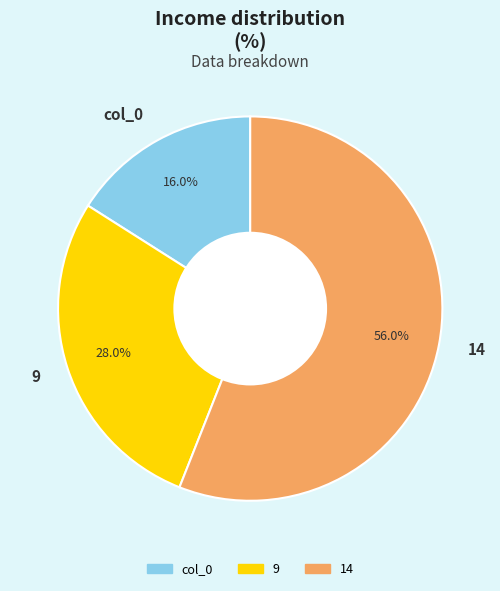

Is there a majority slice in this chart?

Yes